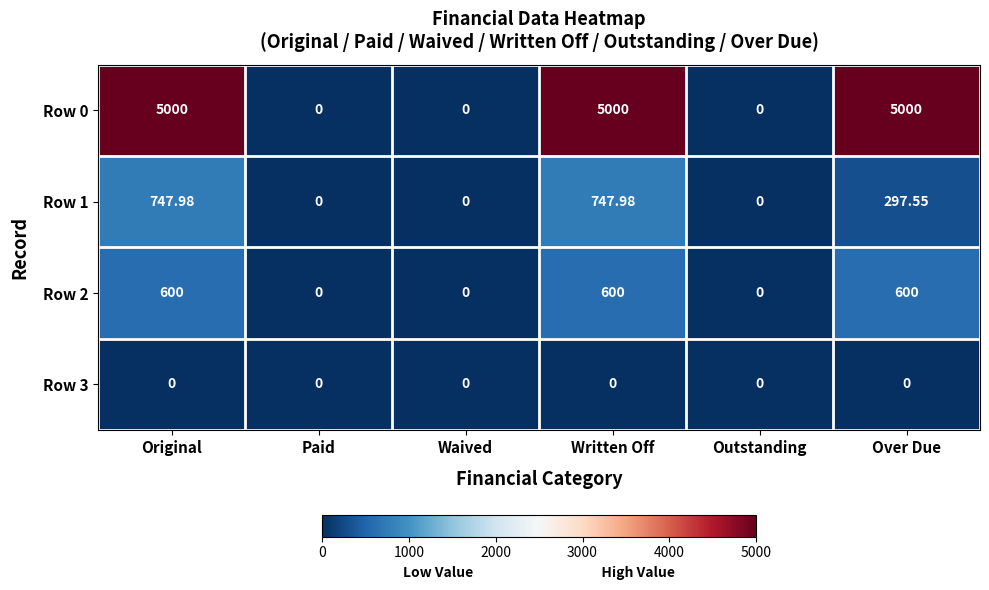

Is the value of Row 0 at Over Due greater than the value of Row 1 at Outstanding?

Yes